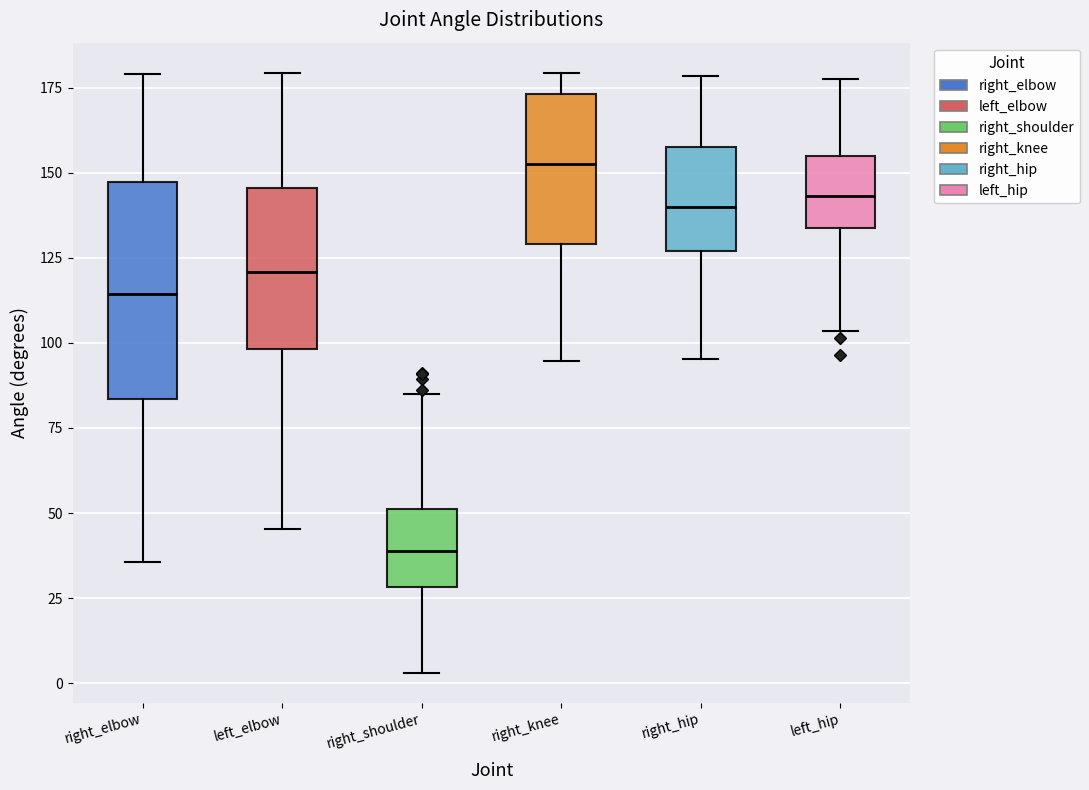

Reading left to right, transcribe this box plot: for each box, give where its median line is, the range the box spans, and where its two whiskers end, as read against the y-axis. The values are not printed on the chart, so give them approximately, as read against the axis.

right_elbow: median 115, box 85 to 145, whiskers 35 to 180
left_elbow: median 120, box 100 to 145, whiskers 45 to 180
right_shoulder: median 40, box 30 to 50, whiskers 5 to 85
right_knee: median 150, box 130 to 175, whiskers 95 to 180
right_hip: median 140, box 125 to 160, whiskers 95 to 180
left_hip: median 145, box 135 to 155, whiskers 105 to 175